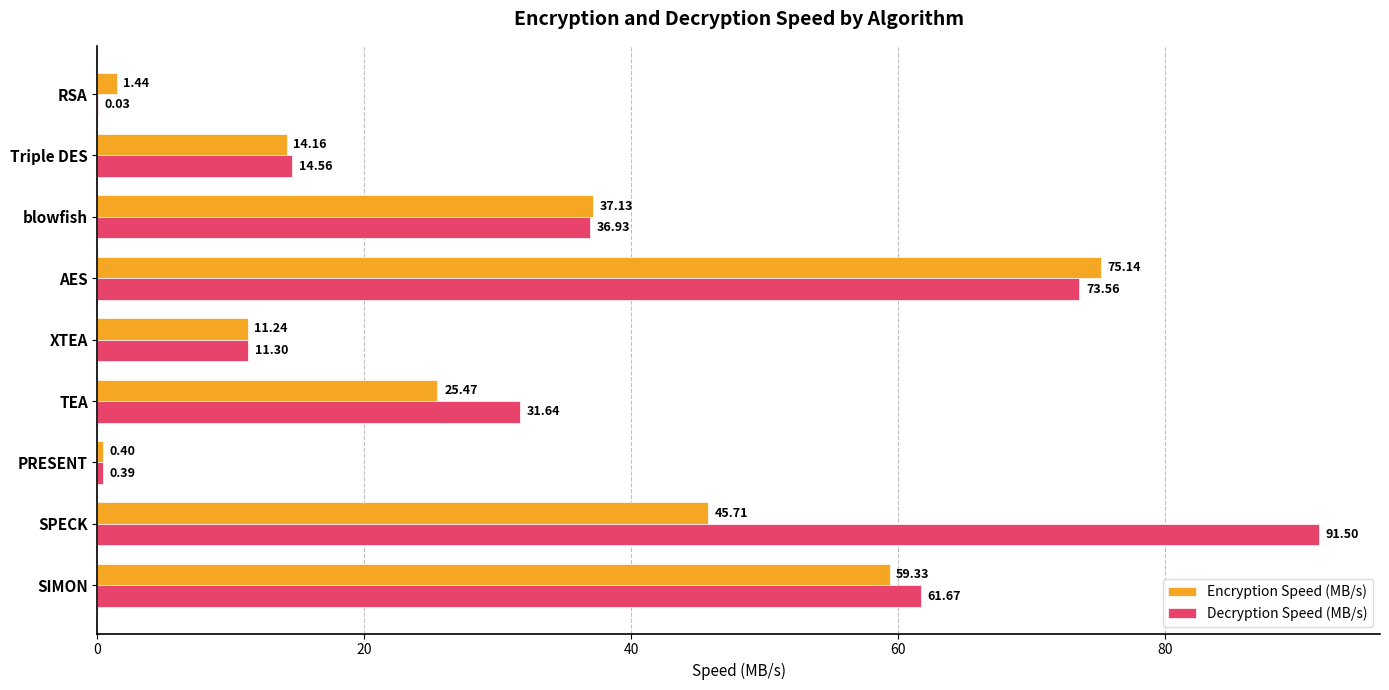

Where is Decryption Speed (MB/s) nearest to the value 45?

blowfish